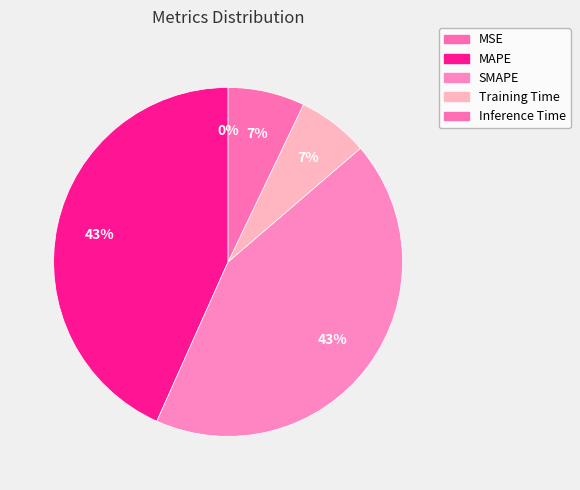

Is it true that MAPE is 43% of the pie?

True